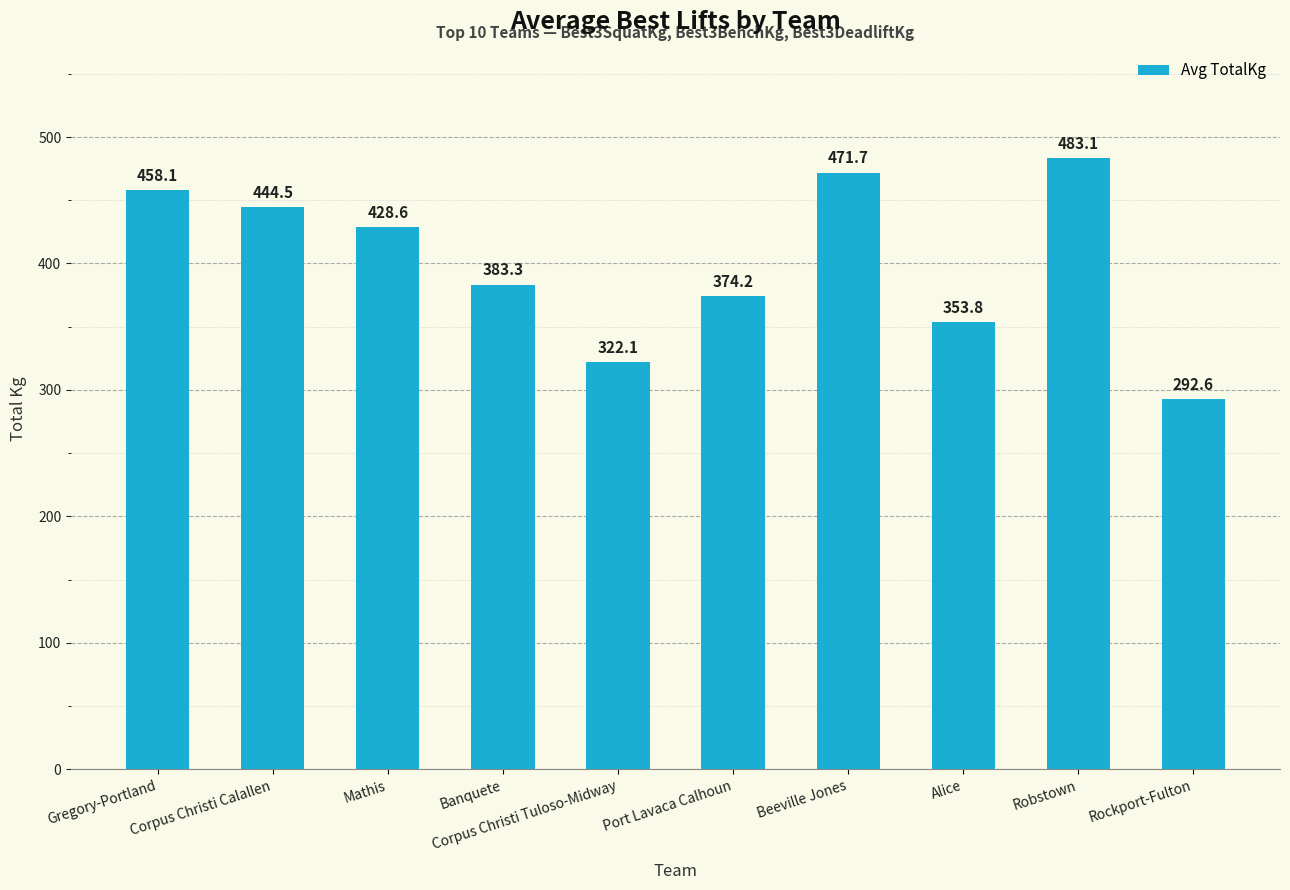

Reading left to right, what are all the values shown in this chart?

Gregory-Portland=458.1	Corpus Christi Calallen=444.5	Mathis=428.6	Banquete=383.3	Corpus Christi Tuloso-Midway=322.1	Port Lavaca Calhoun=374.2	Beeville Jones=471.7	Alice=353.8	Robstown=483.1	Rockport-Fulton=292.6